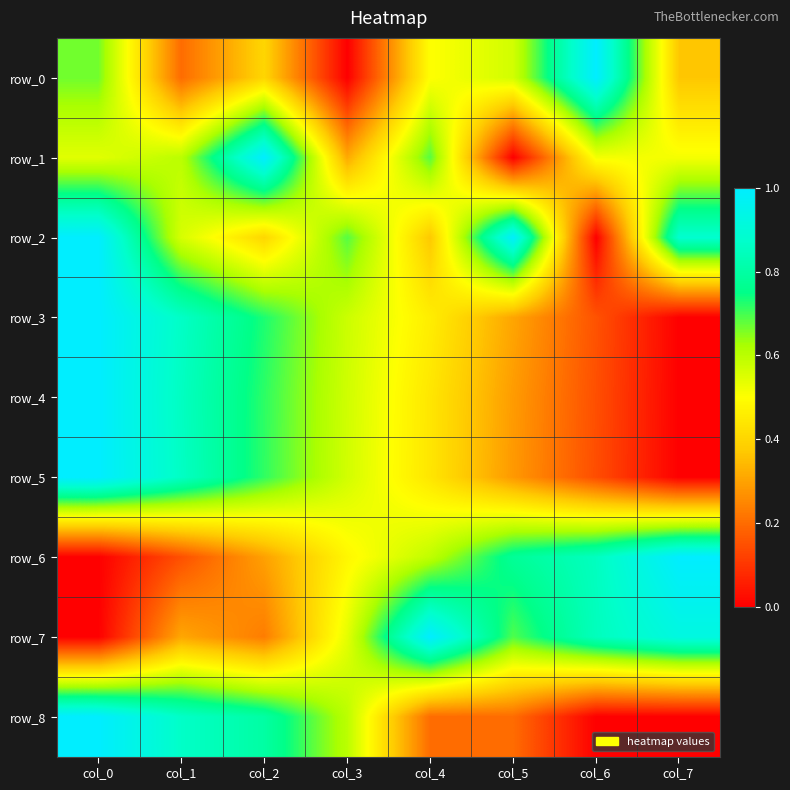

List the labels in order of row_1 value, largest first.

col_2, col_4, col_1, col_0, col_6, col_7, col_3, col_5